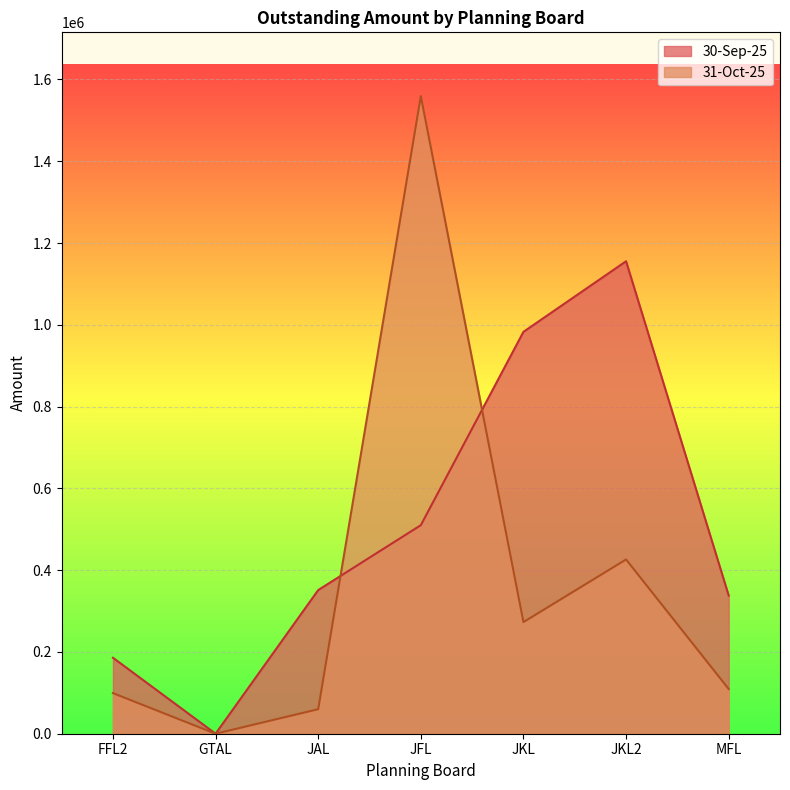

Count the 30-Sep-25 values in the range 185763 to 982781.

5